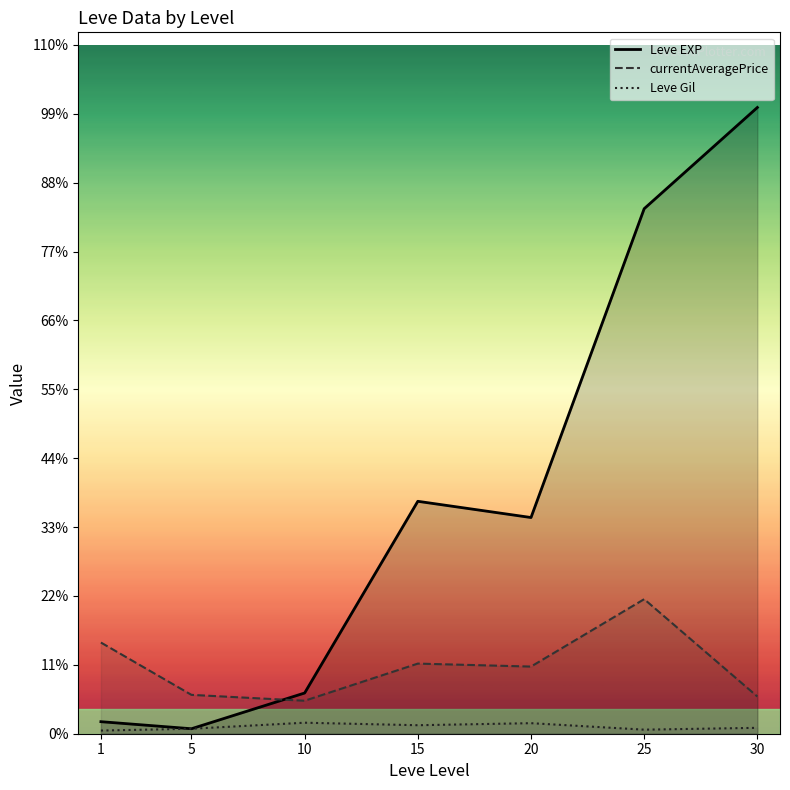

True or false: currentAveragePrice has a value of 2406.0 at 10.

True